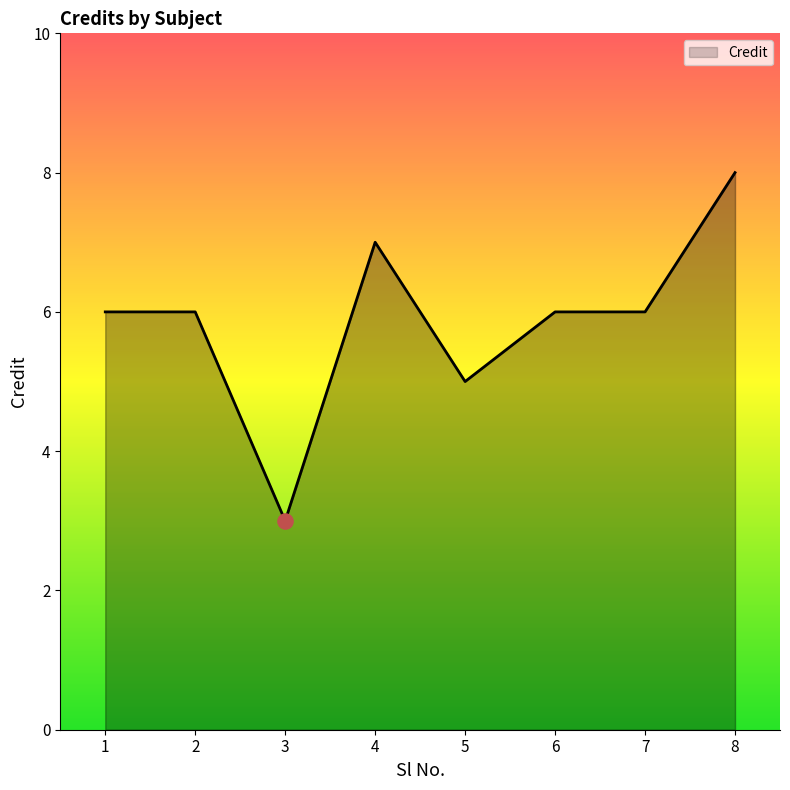

What is the change in value from 2 to 5?

-1